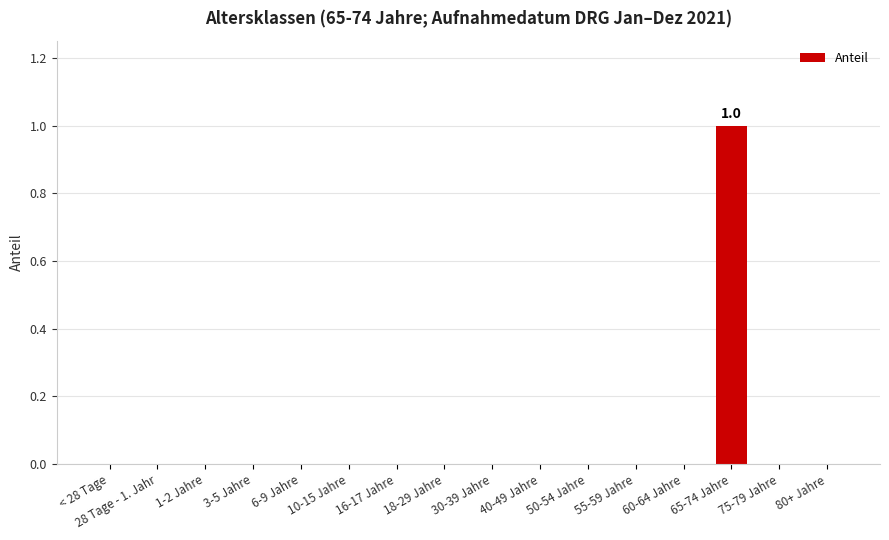

True or false: the data shows 0 at 6-9 Jahre.

True